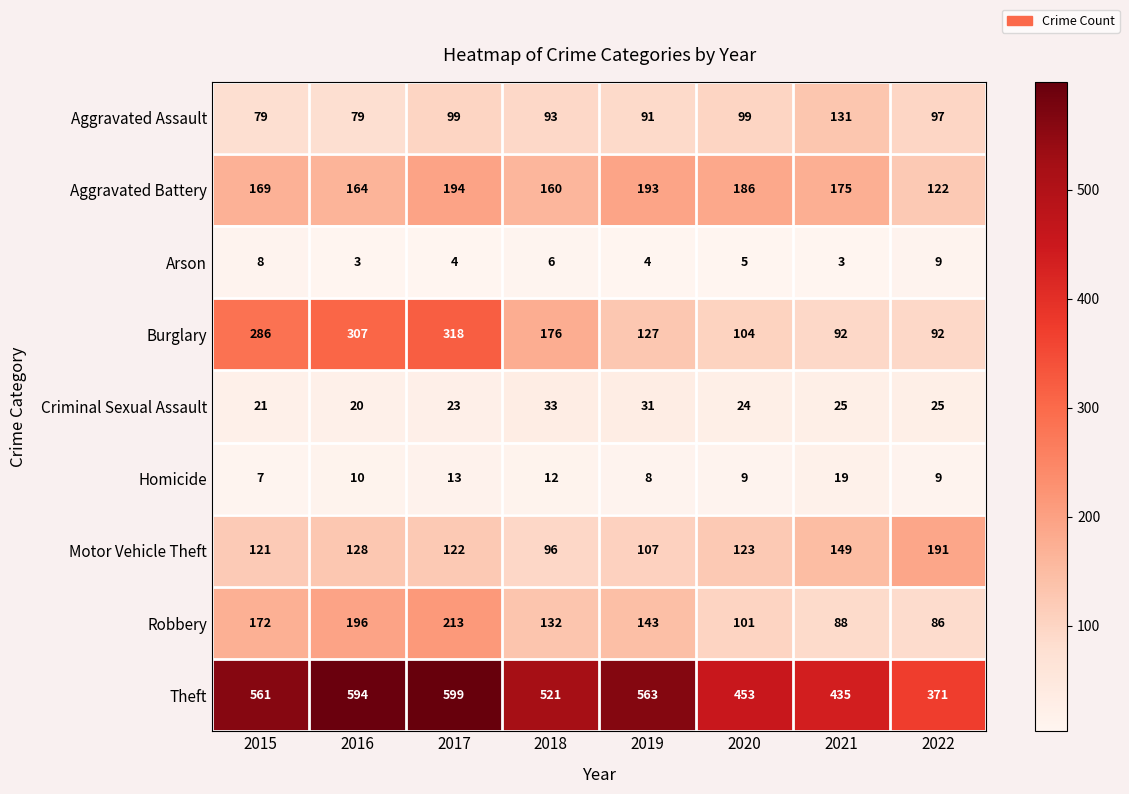

Which series has the largest range (max minus min)?

Theft